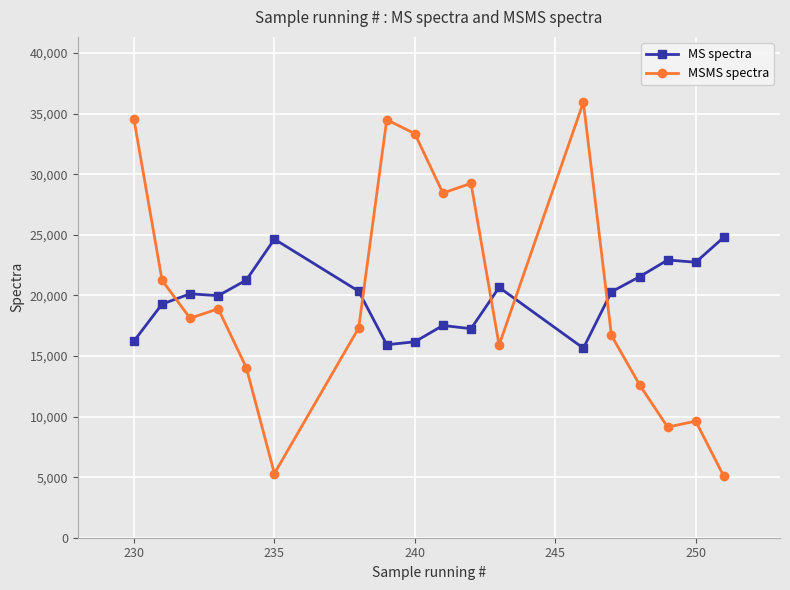

What is the value of the MS spectra point at the 6th from the left?

24645